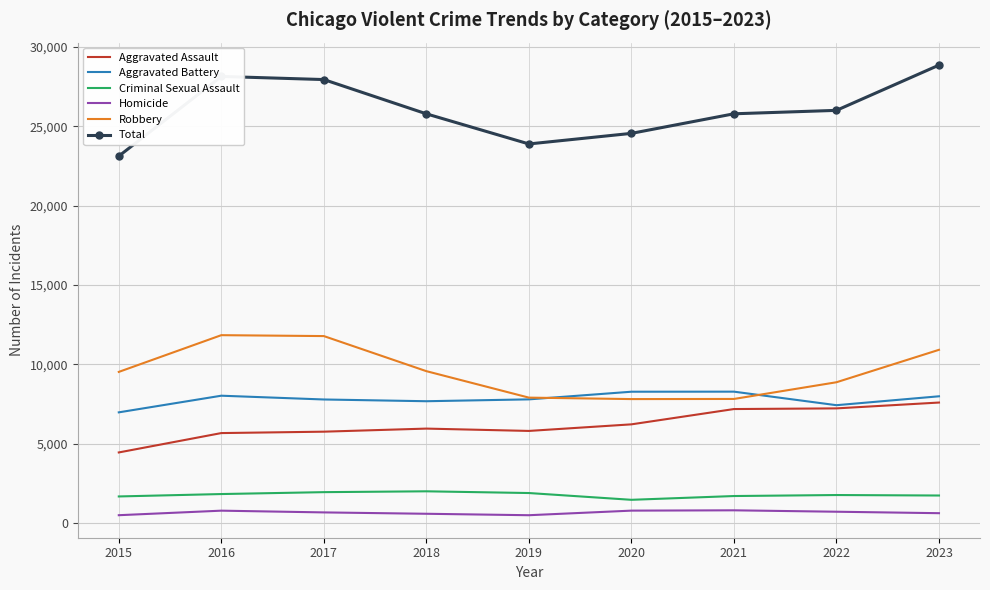

True or false: Aggravated Assault and Homicide intersect in this chart.

False